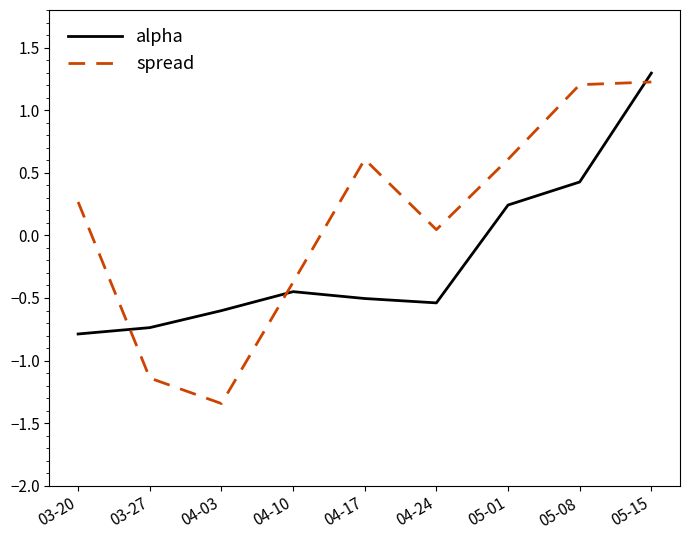

Rank the series by their maximum value, from highest to lowest.

alpha, spread